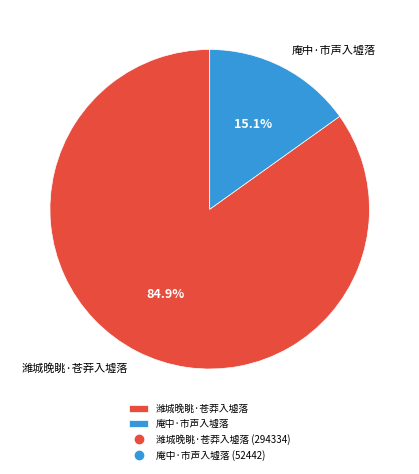

To the nearest percent, what is the difference between the largest and smallest slice percentages?

70%